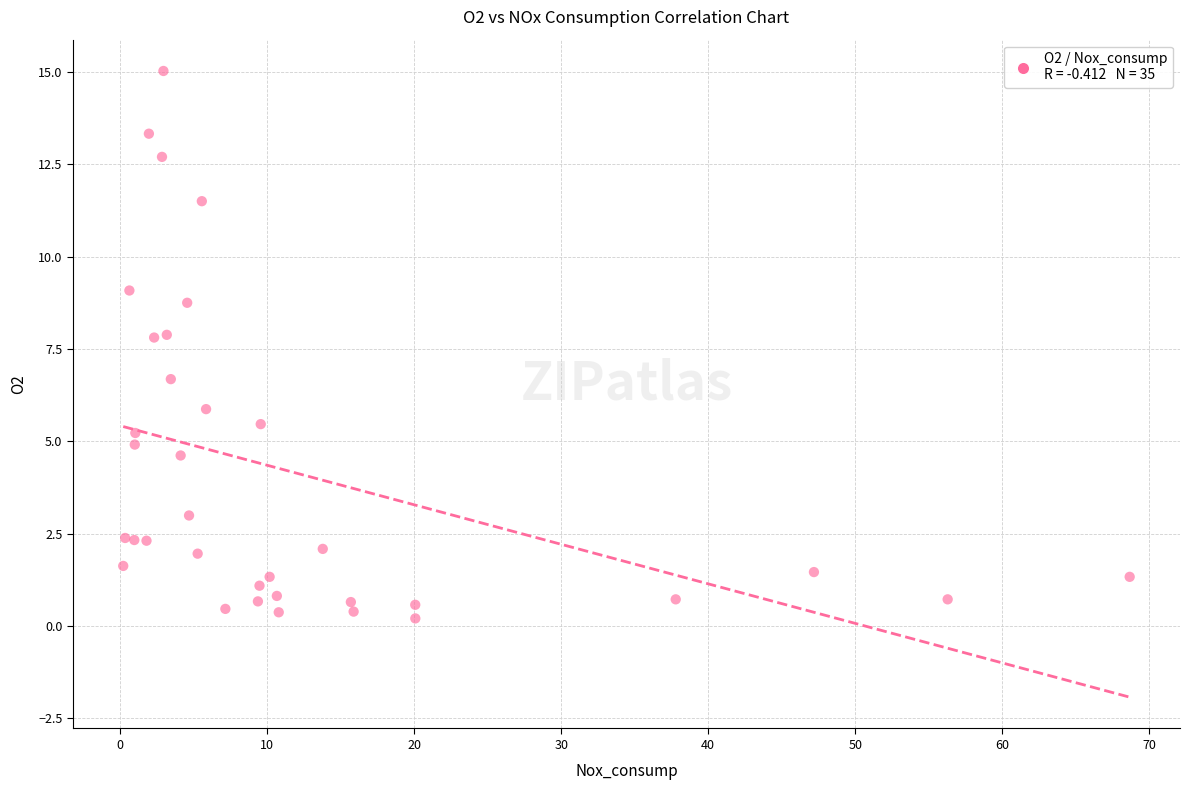

What Y value in the scatter plot is closest to 7?

6.7